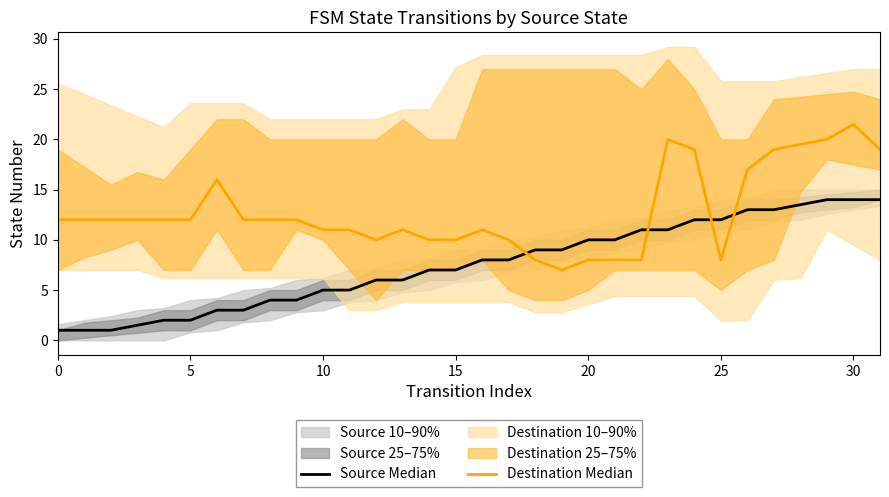

Rank the series by their average value, from lowest to highest.

Source Median, Destination Median